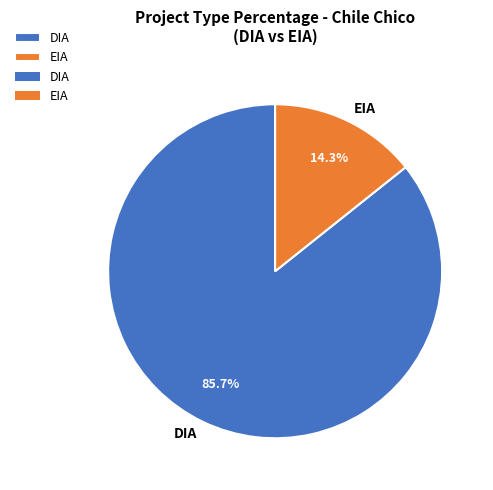

Combined, what portion of the pie is EIA and DIA?

100.0%